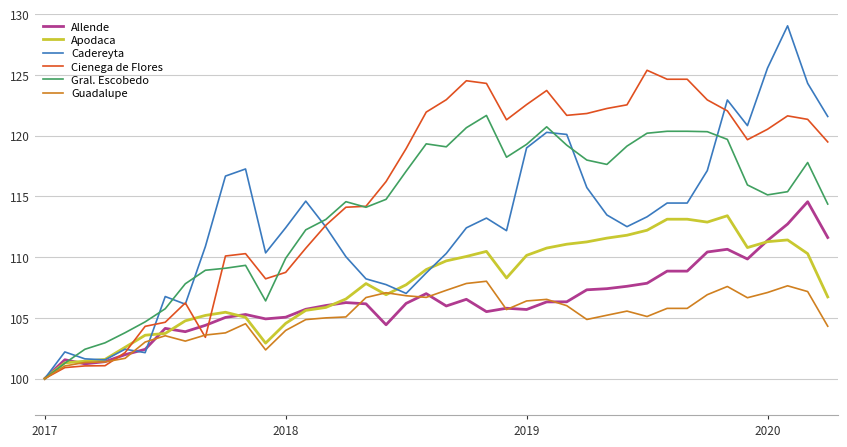

Which series has the largest total across all categories?

Cienega de Flores